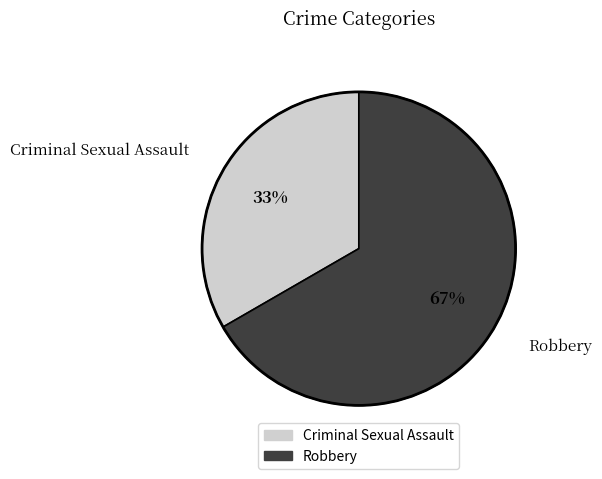

How many slices are in this pie chart?

2